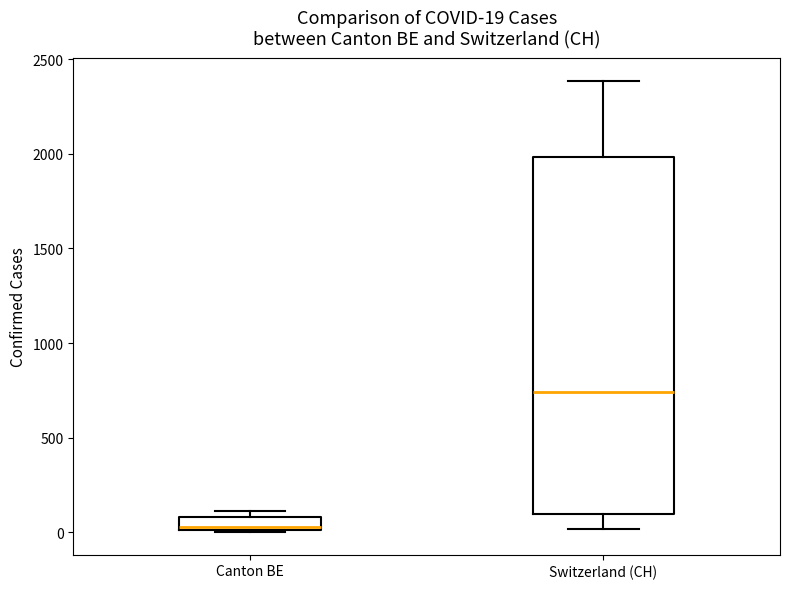

Comparing the boxes themselves (not the whiskers), which one is the tallest?

Switzerland (CH)